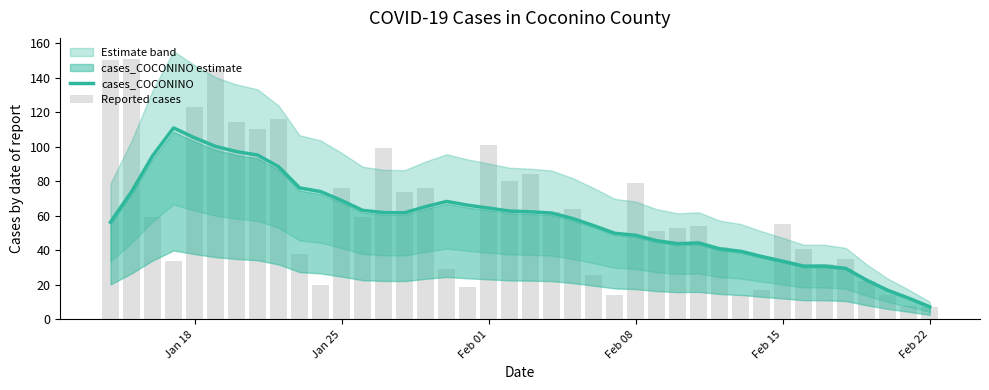

What is the highest value of the cases_COCONINO series?

110.9